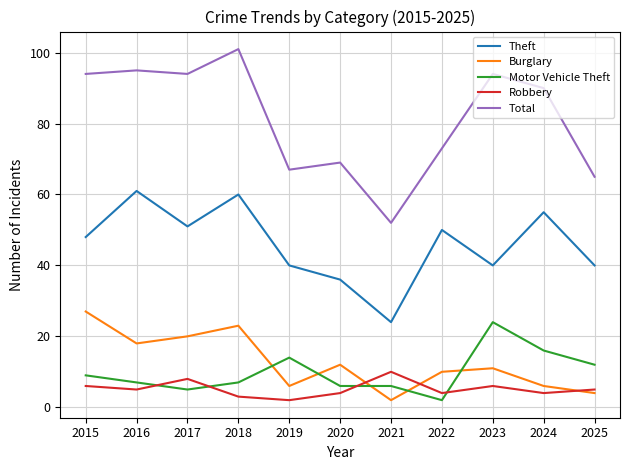

Between 2015 and 2018, which series saw the biggest shift?

Theft